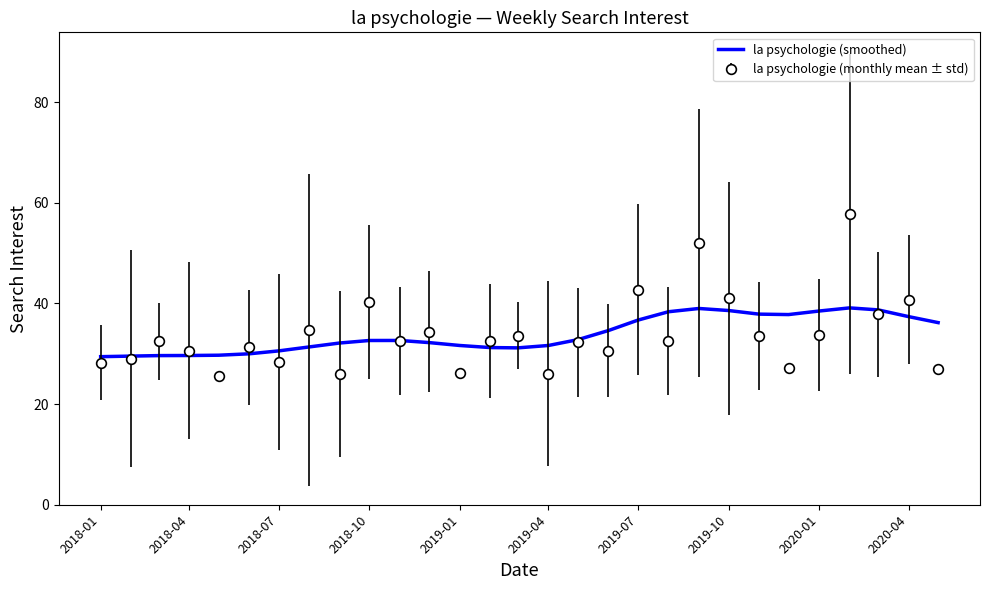

What is the smallest value displayed?

25.5